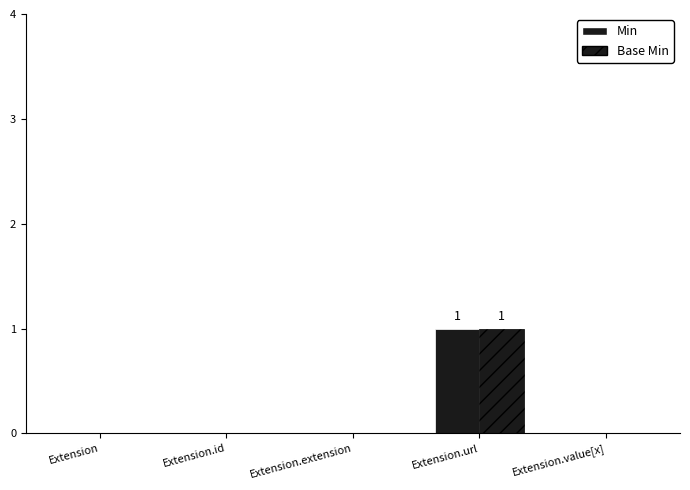

What is the value of the Min bar at the 4th from the left?

1